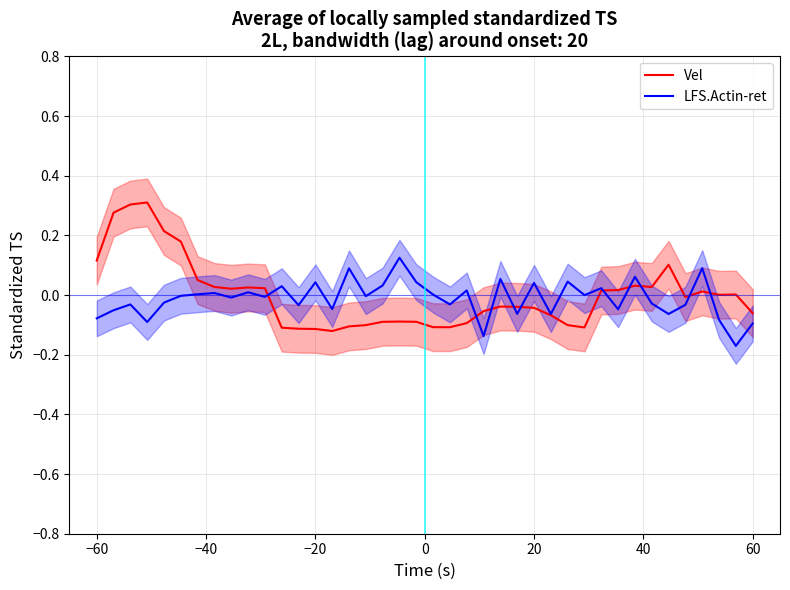

Is it true that col_1 (Vel) equals 0.1 at 34?

False